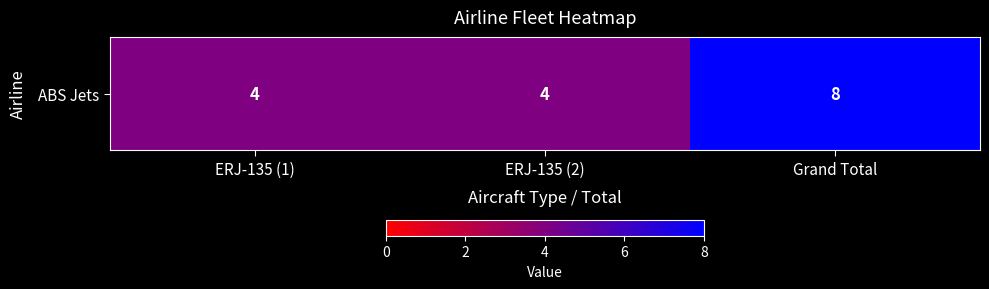

Read the value at Grand Total.

8